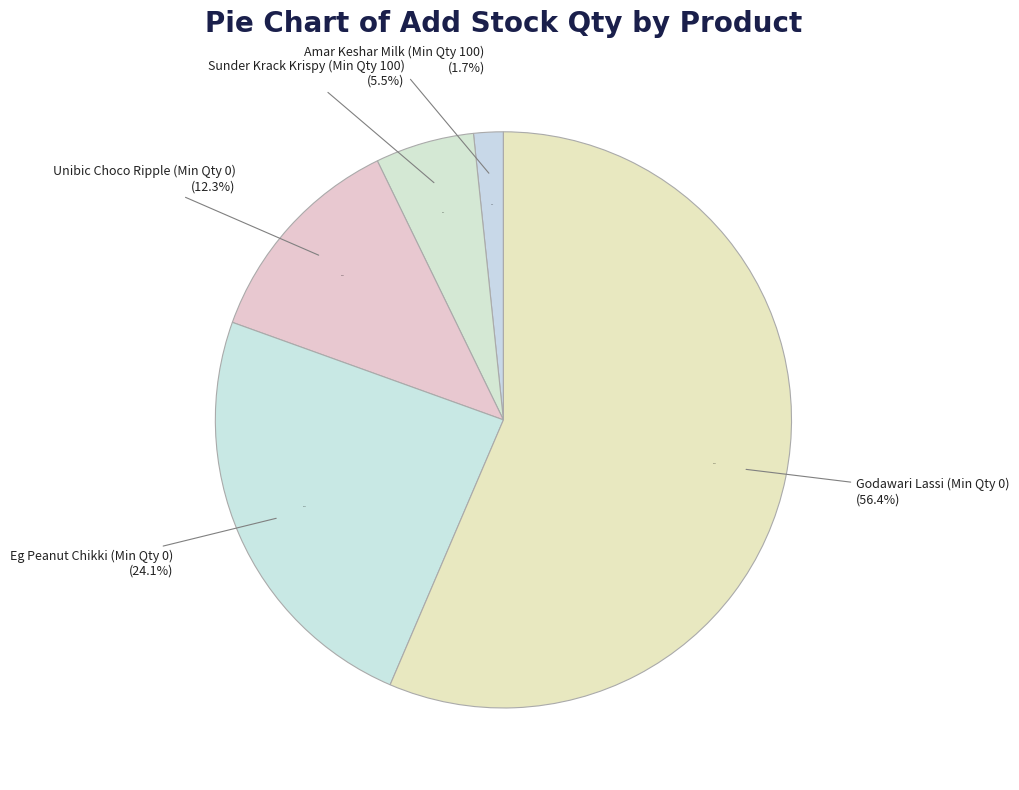

What percentage is the Min Qty=100 (Add Stock 32) slice, to the nearest percent?

2%